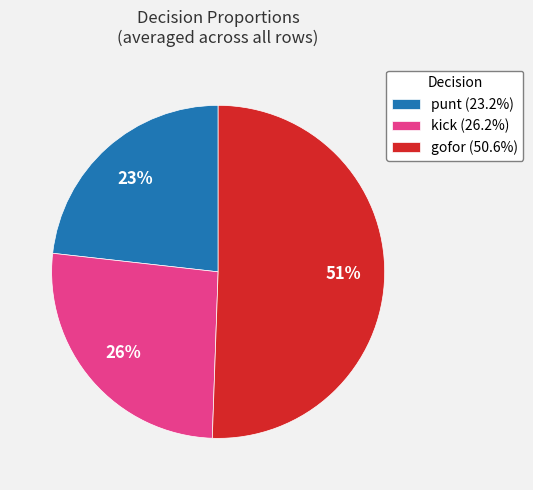

Do kick (26.2%) and punt (23.2%) together represent more than half of the pie?

No